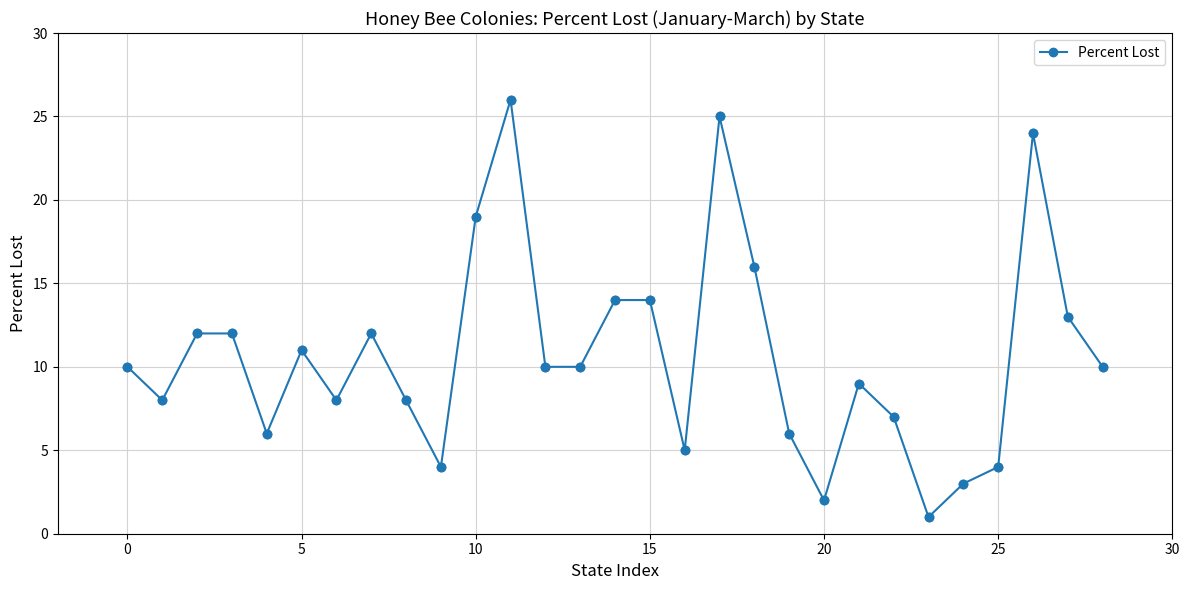

True or false: the data has more than 2 interior local peaks.

True